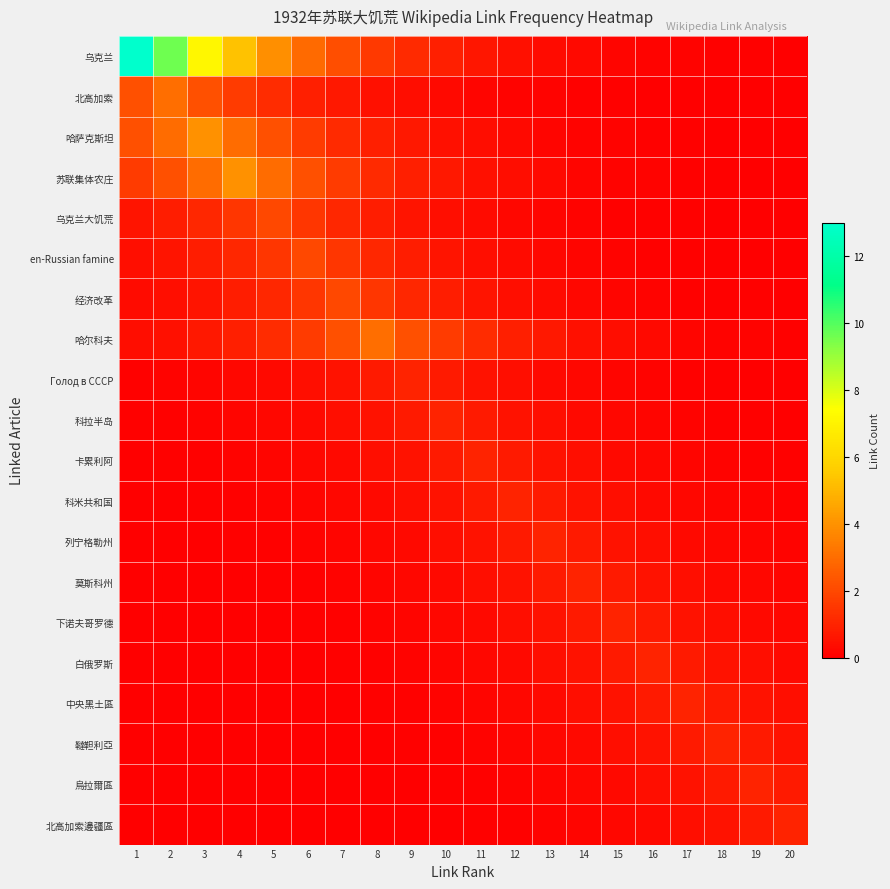

Which has a higher value, 8 or 6?

6